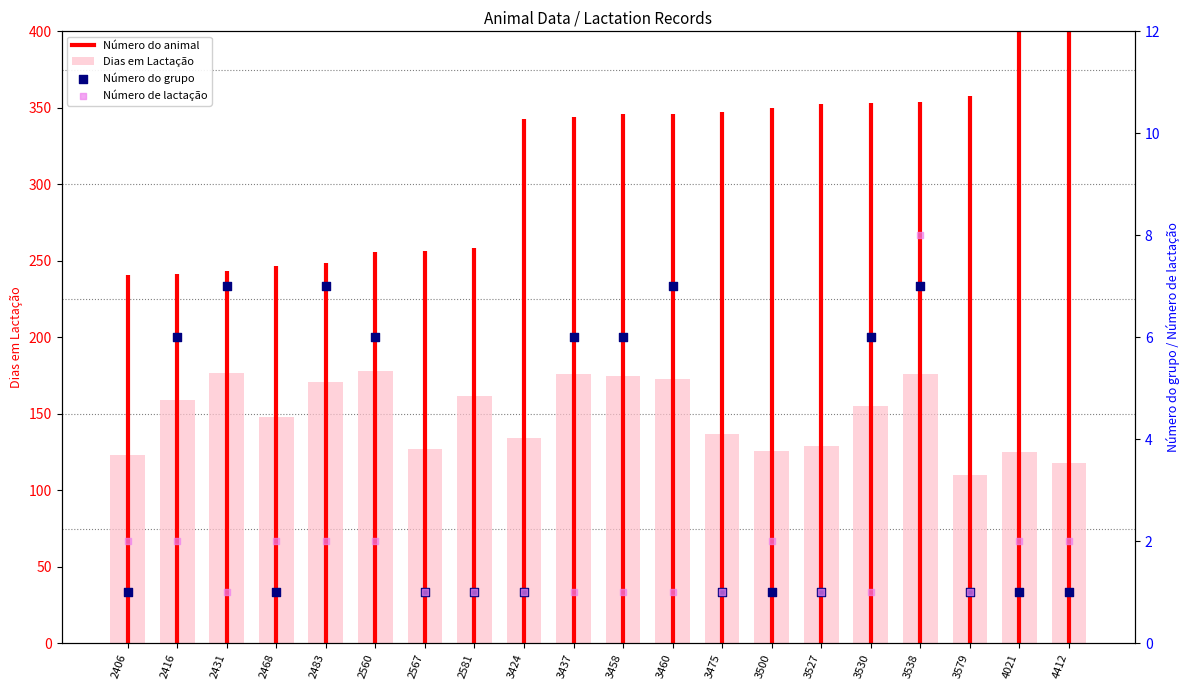

What is the total value across all series at 3538?

183